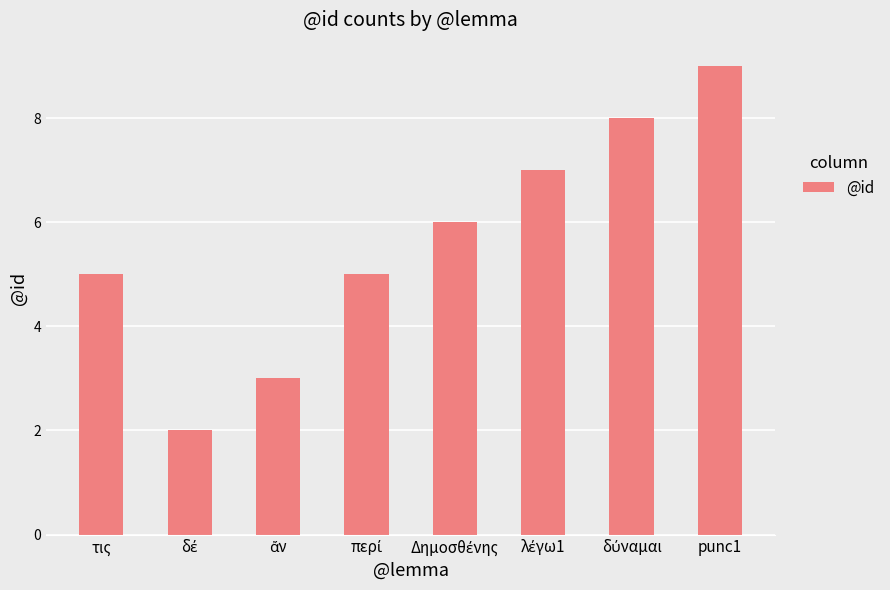

Is it true that the value at punc1 is 9?

True